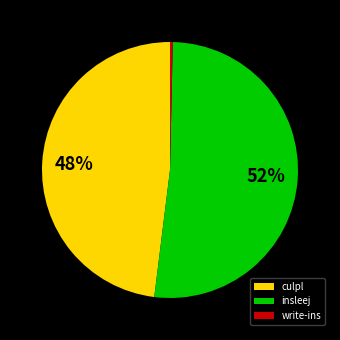

To the nearest percent, what is the combined percentage of insleej and write-ins?

52%